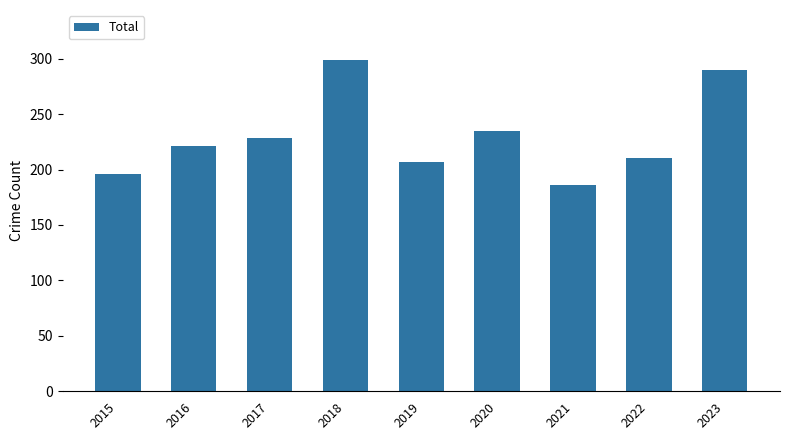

What is the sum of all values?

2072